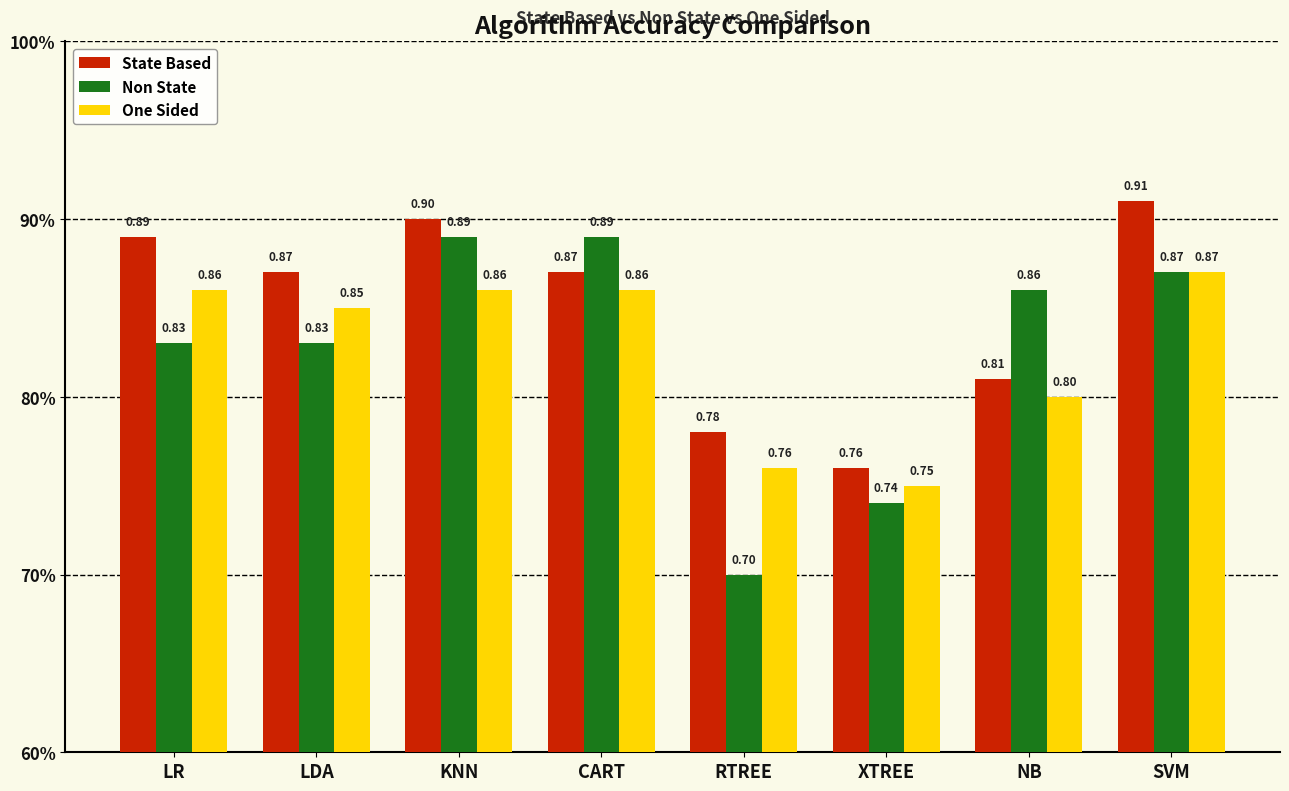

What are all the series names shown in the legend?

State Based, Non State, One Sided